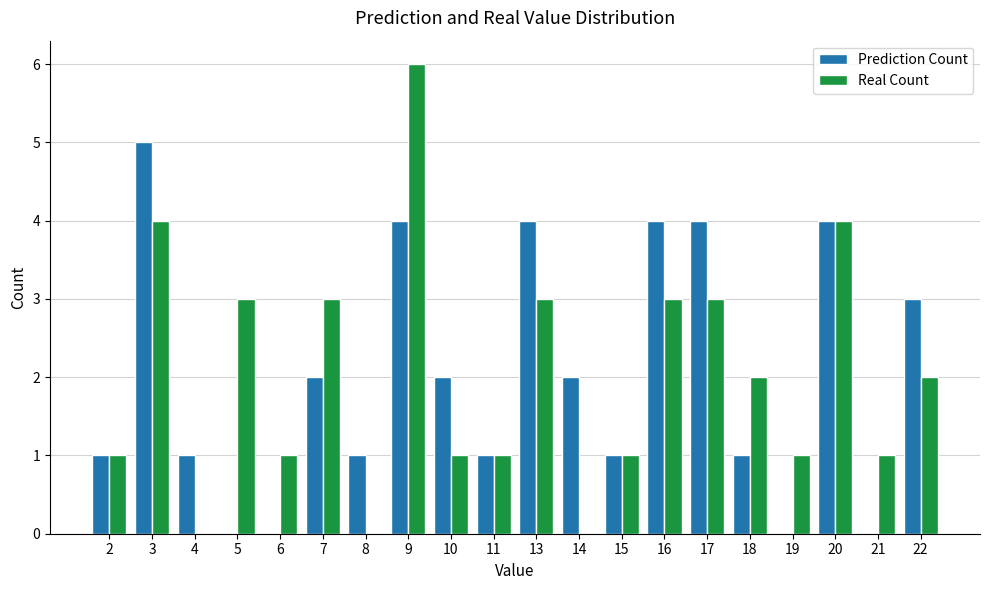

What is the sum of all Real Count values?

40